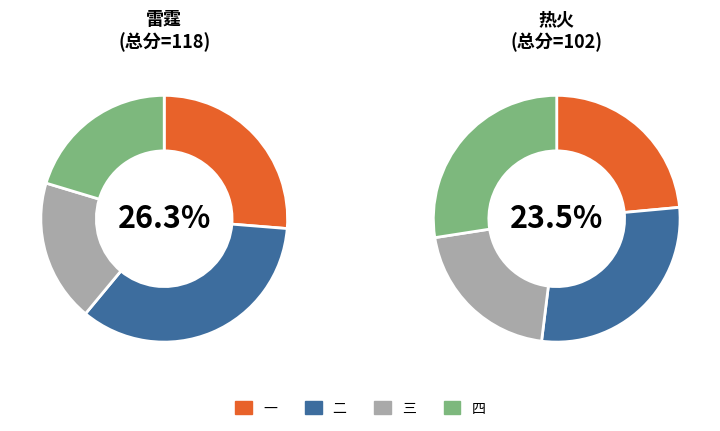

To the nearest percent, what is the difference between the largest and smallest slice percentages?

16%